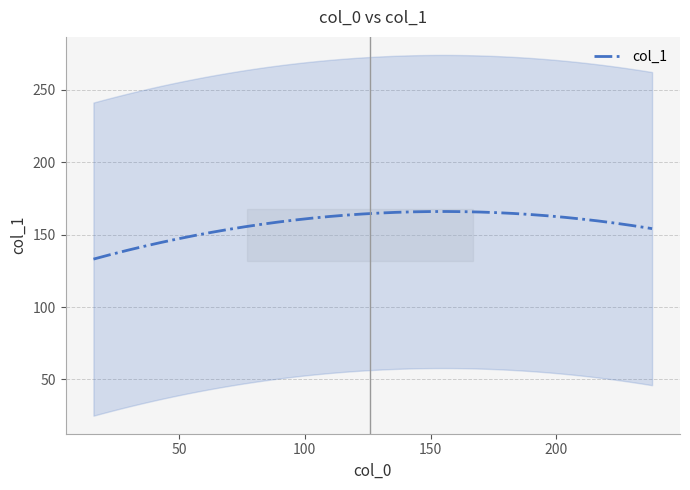

Is it true that the value at 6 is 305?

False